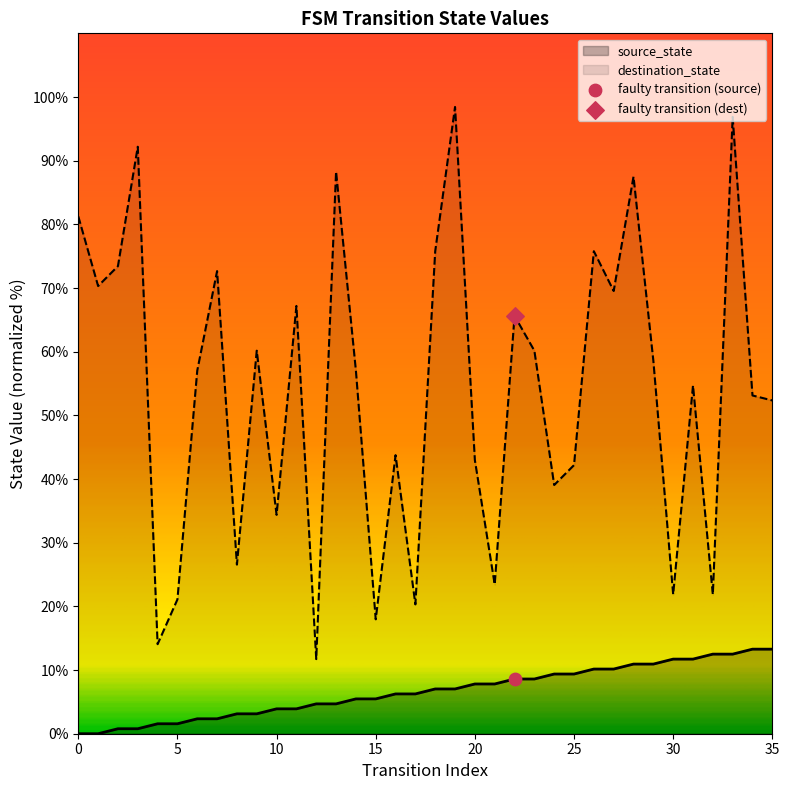

Which series has the largest total across all categories?

destination_state